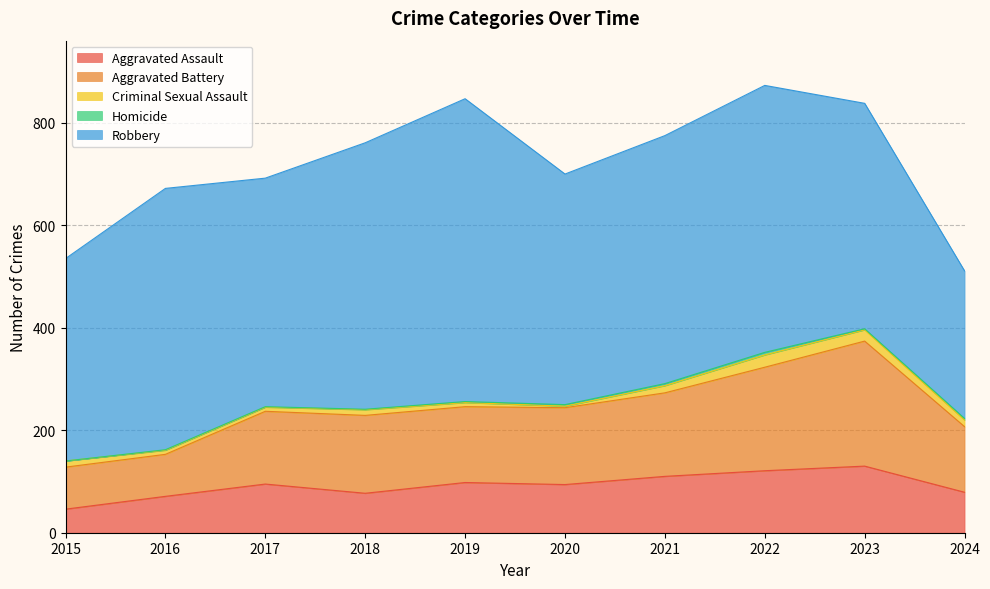

Reading left to right, list all the values displayed in this chart.

Aggravated Assault: 46	71	95	77	98	94	110	121	130	79
Aggravated Battery: 82	82	142	152	148	150	163	202	244	128
Criminal Sexual Assault: 12	8	8	11	8	3	14	24	22	13
Homicide: 0	1	1	1	2	3	4	5	2	3
Robbery: 395	510	446	520	591	450	484	521	440	288